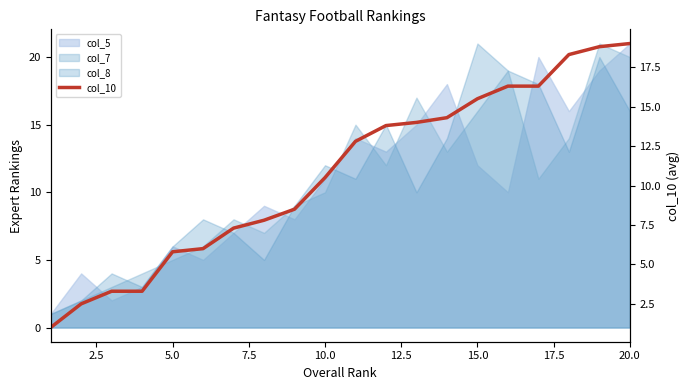

Reading left to right, list all the values displayed in this chart.

1.0	2.5	3.3	3.3	5.8	6.0	7.3	7.8	8.5	10.5	12.8	13.8	14.0	14.3	15.5	16.3	16.3	18.3	18.8	19.0